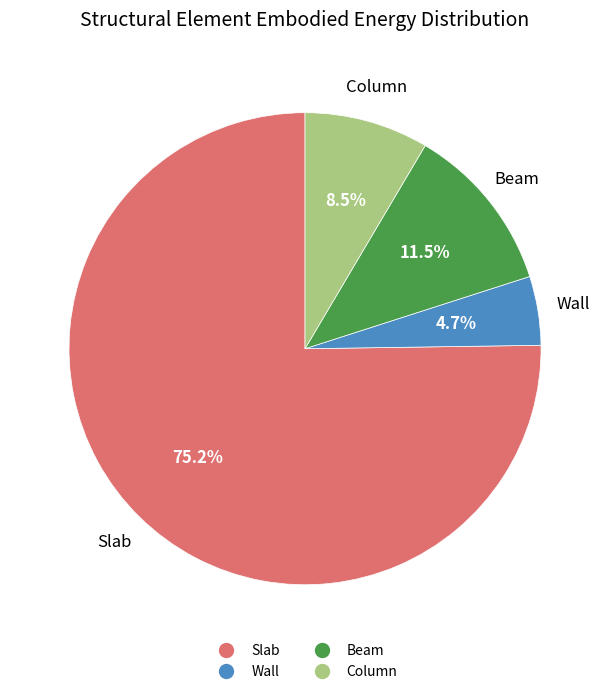

Which slice represents more than half of the pie?

Slab